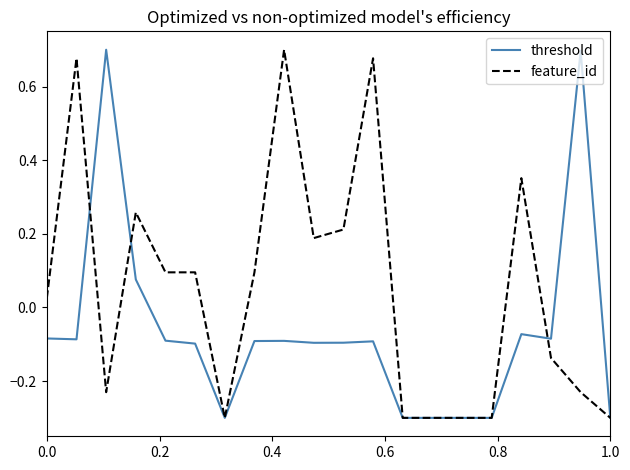

List the series in order of their overall mean, lowest first.

threshold, feature_id